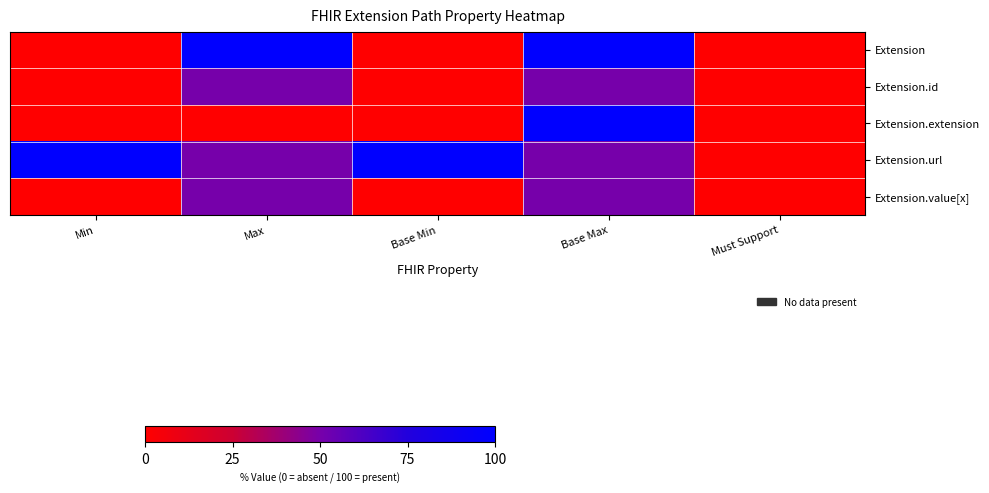

Count the number of data series in this chart.

5